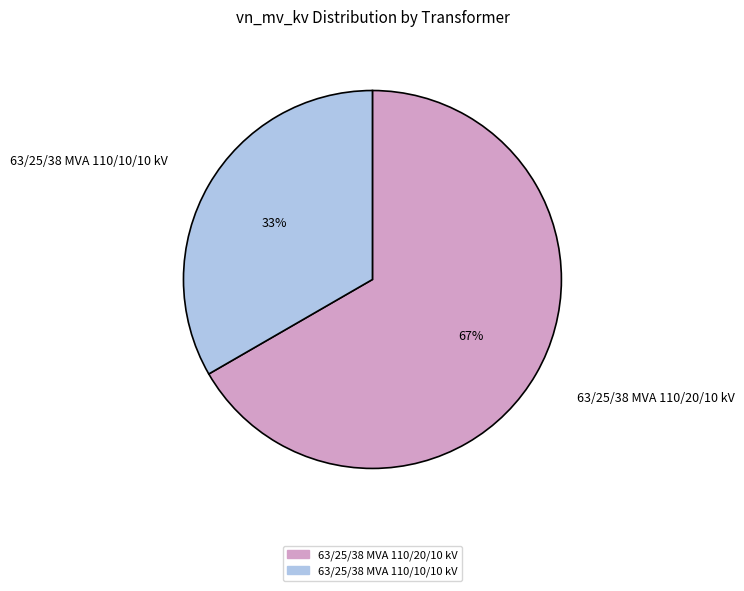

To the nearest percent, what is the average slice percentage?

50%